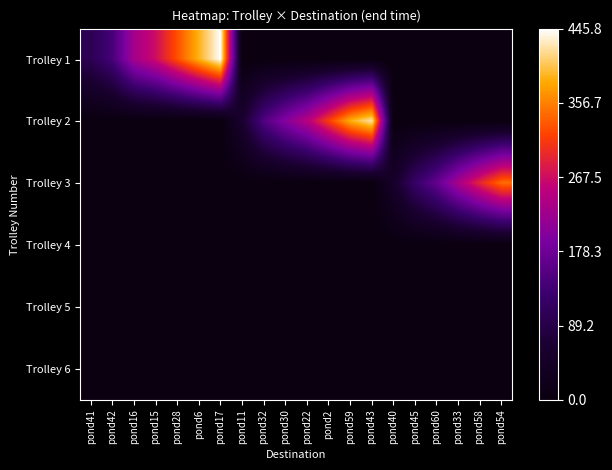

Rank the series at pond54 from highest to lowest value.

Trolley 3, Trolley 1, Trolley 2, Trolley 4, Trolley 5, Trolley 6